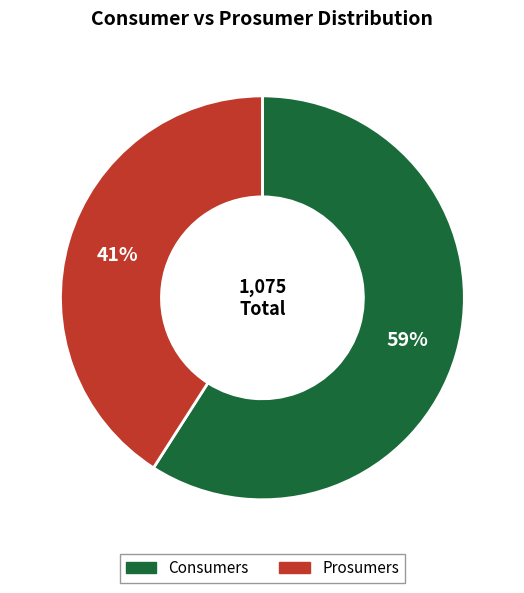

Which has a higher value, Prosumers or Consumers?

Consumers